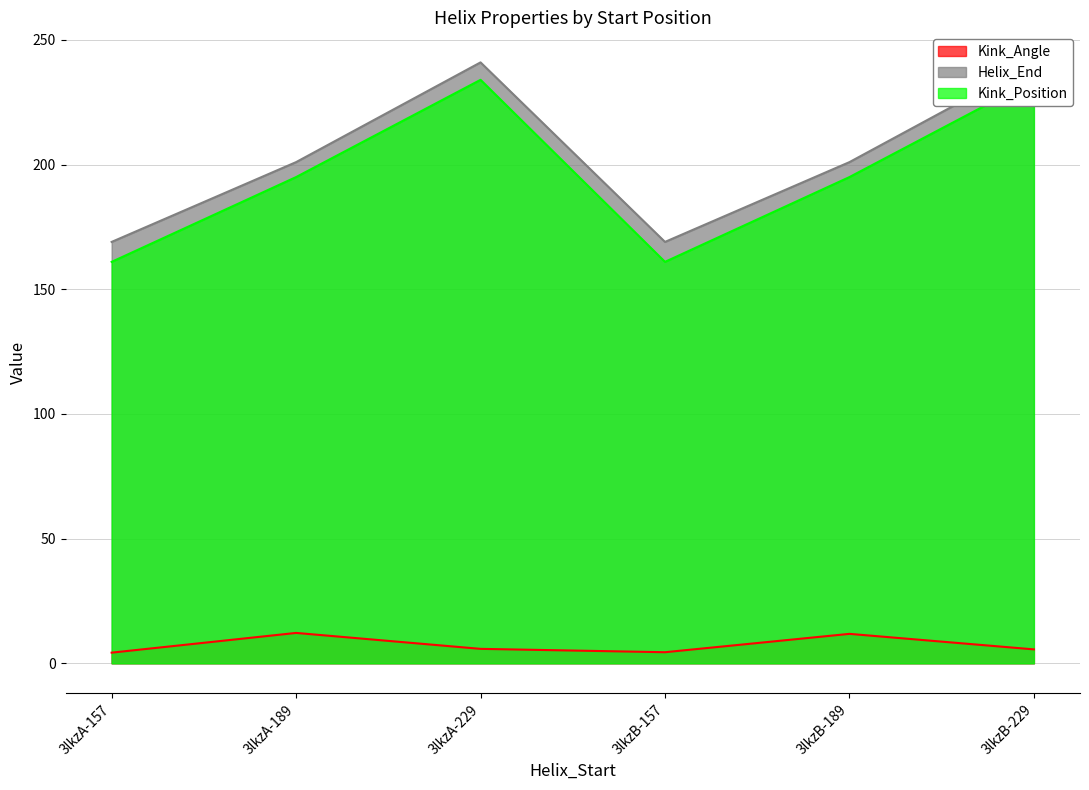

In Helix_End, how many points are lower than both neighbors (excluding endpoints)?

1